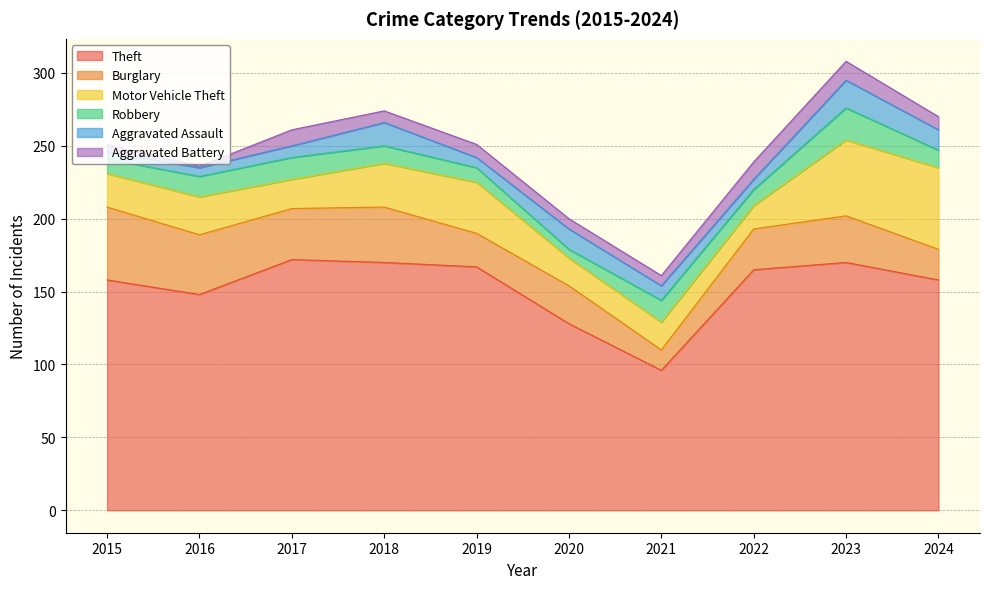

True or false: Burglary and Theft cross at least once.

False